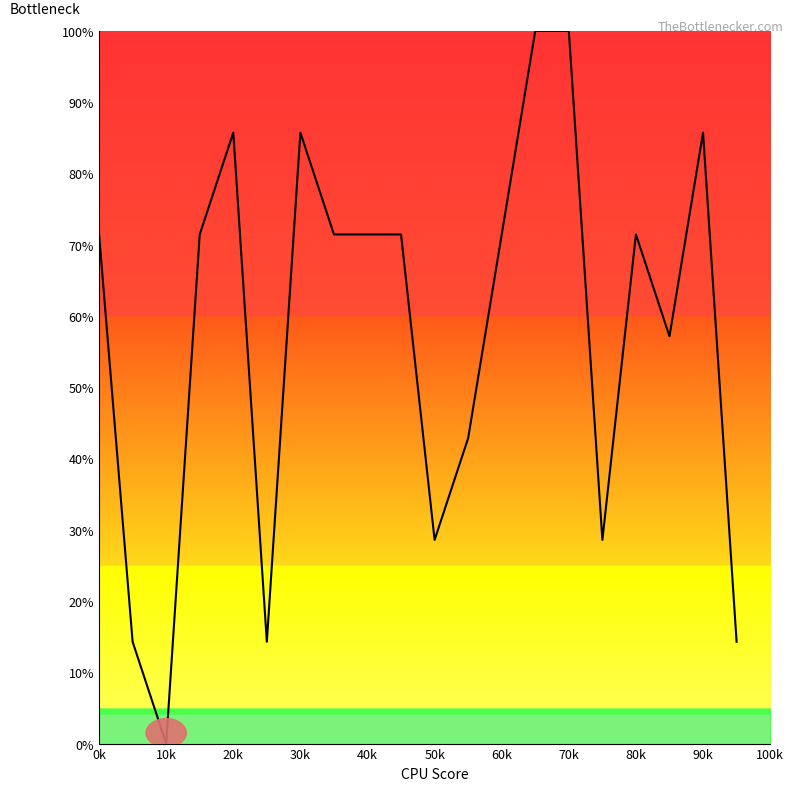

What is the maximum value shown in the chart?

100.0